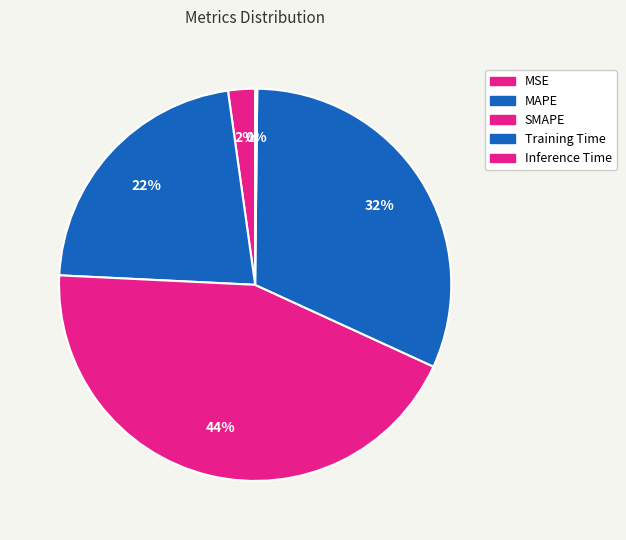

Is it true that MSE is 2% of the pie?

True